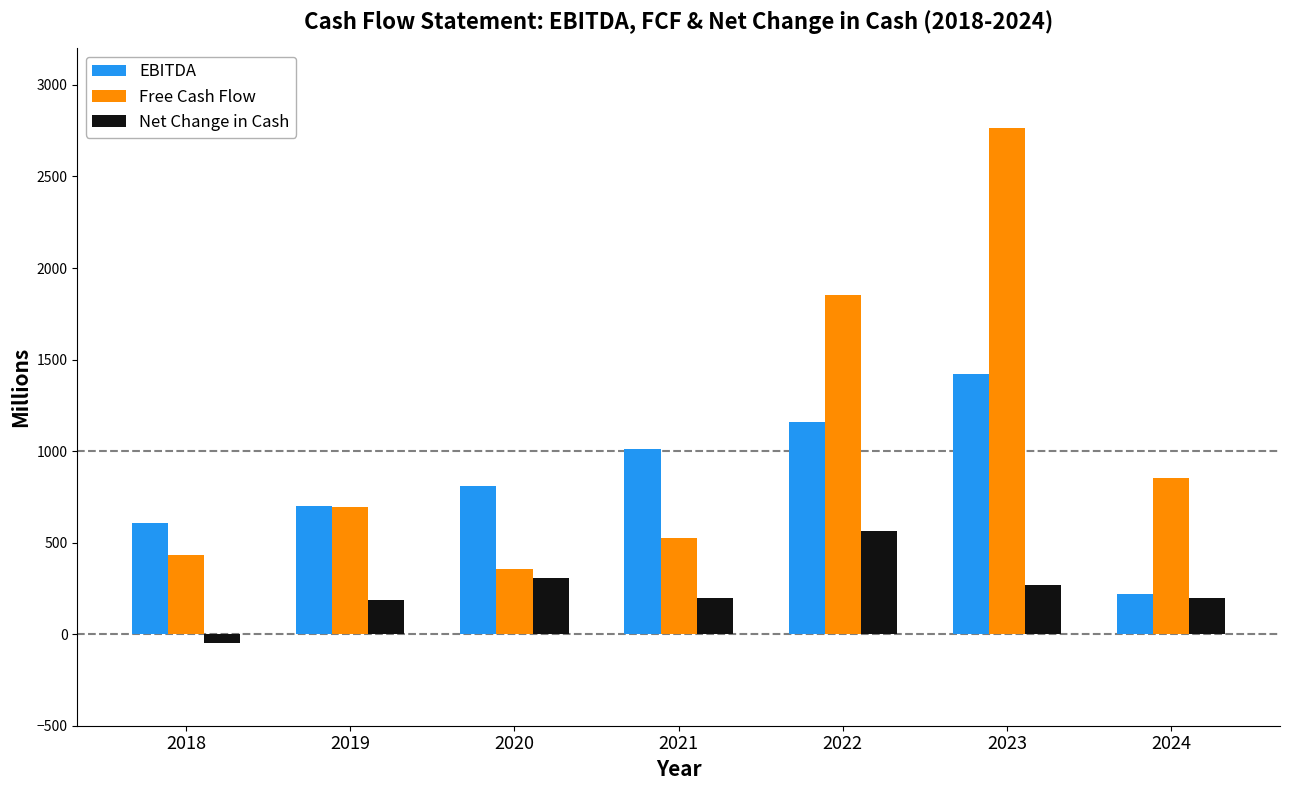

Which category has the highest value across all series?

2023